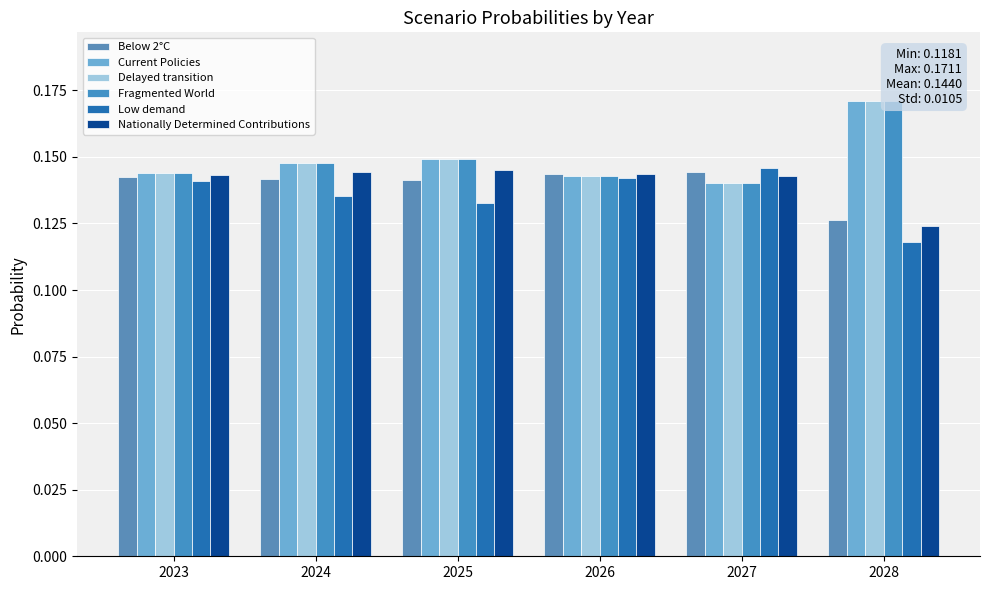

At how many categories does at least one series exceed 0?

6